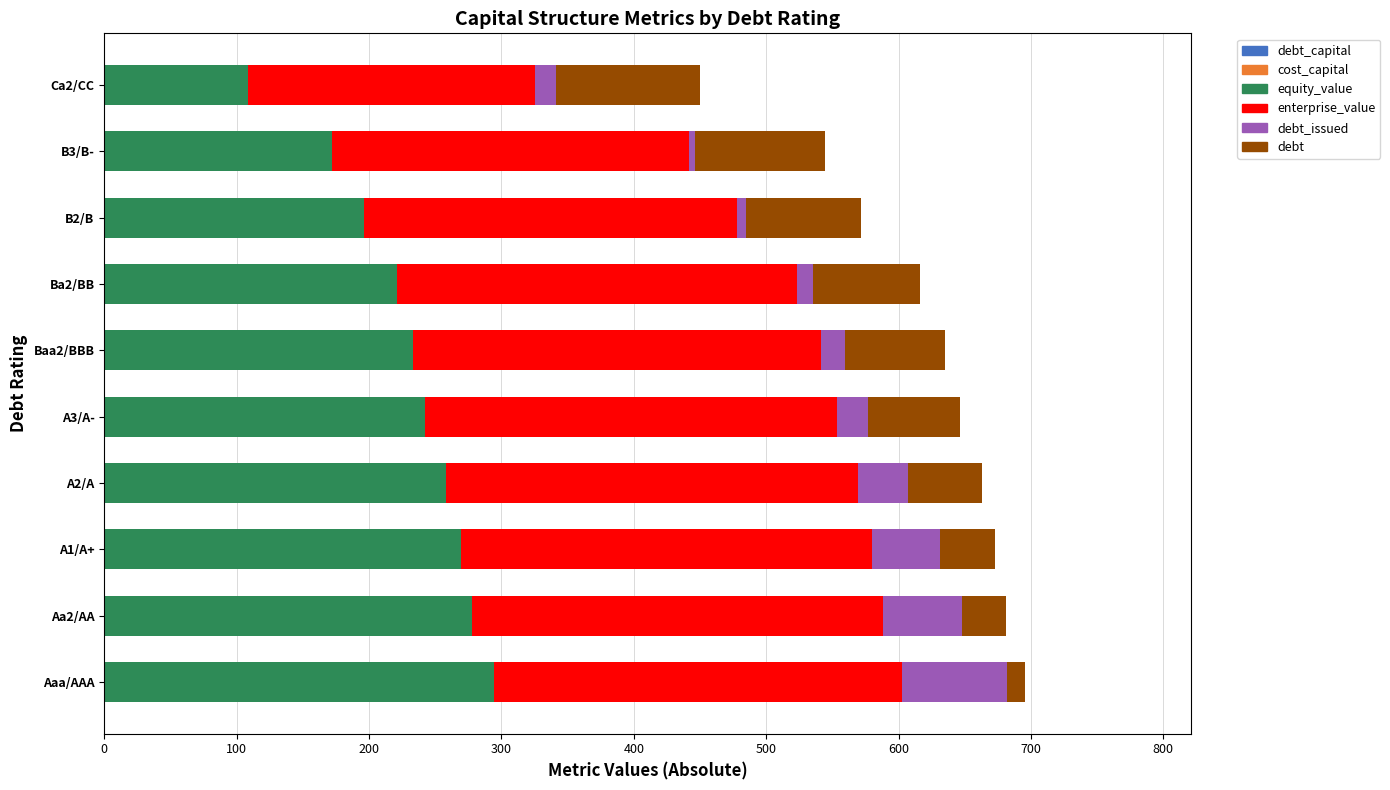

Reading left to right, list all the values displayed in this chart.

debt_capital: 0.1	0.1	0.1	0.2	0.2	0.3	0.3	0.3	0.3	0.4
cost_capital: 0.1	0.1	0.1	0.1	0.1	0.1	0.1	0.1	0.1	0.1
equity_value: 294.4	277.5	269.1	257.9	241.8	233.1	221.0	195.8	171.9	108.1
enterprise_value: 308.0	310.7	310.6	311.4	311.3	308.2	301.6	282.1	269.3	216.8
debt_issued: 79.2	59.7	51.3	37.3	23.3	17.7	12.1	6.6	4.6	15.8
debt: 14.0	33.5	41.9	55.9	69.9	75.5	81.1	86.6	97.8	109.0